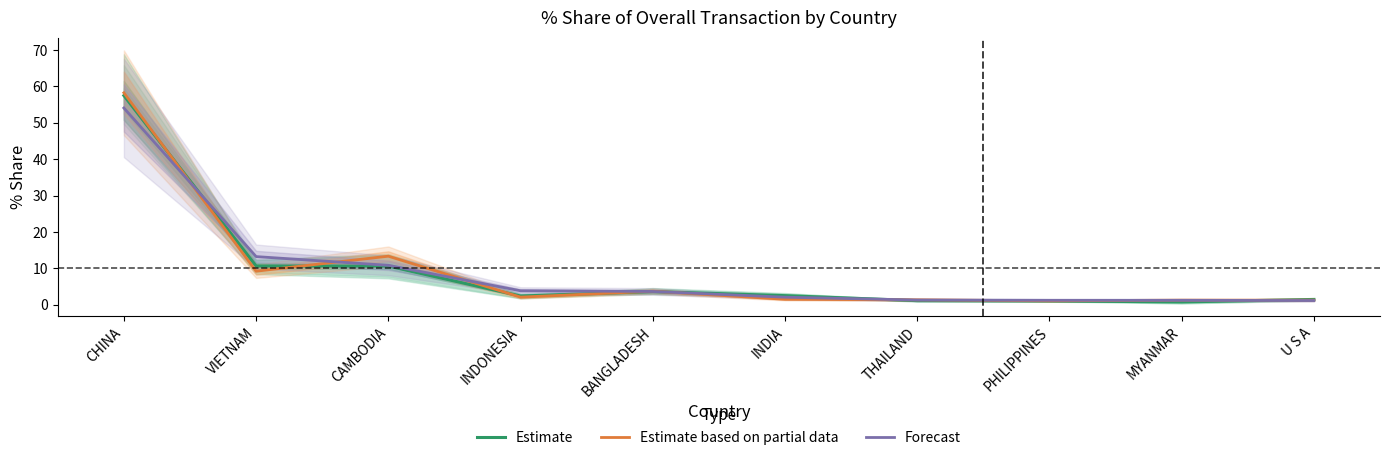

Which series has the largest total across all categories?

Estimate based on partial data